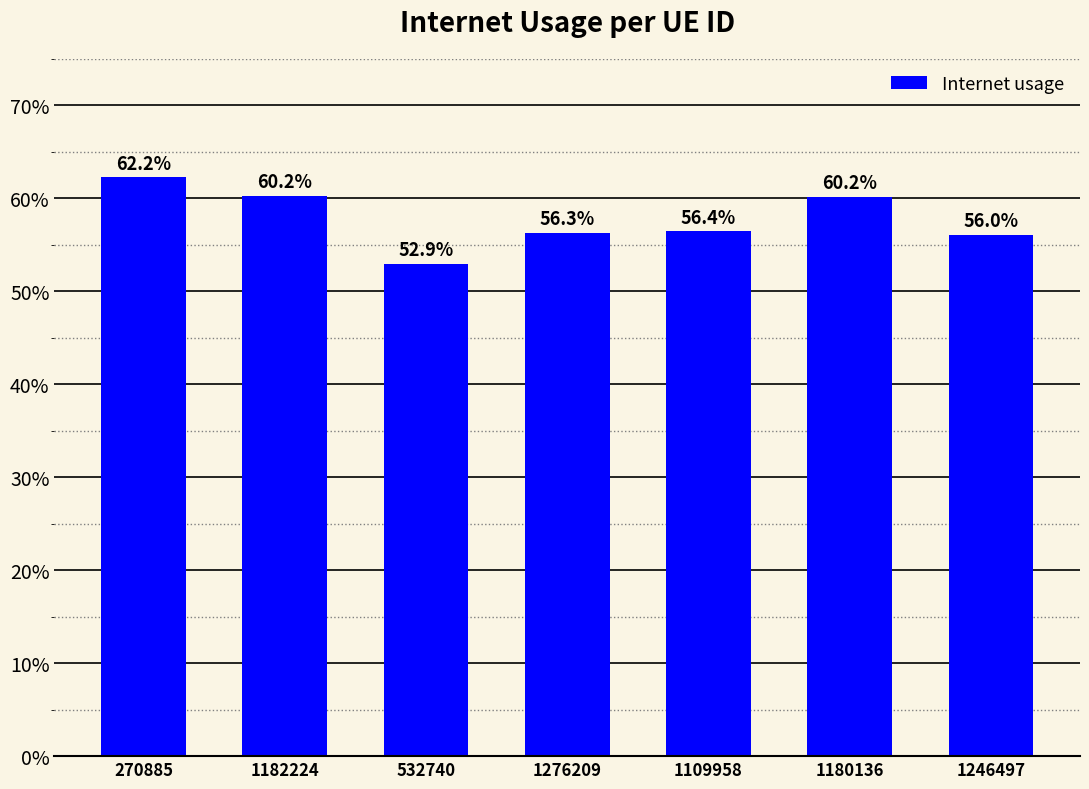

Are the bars horizontal?

No